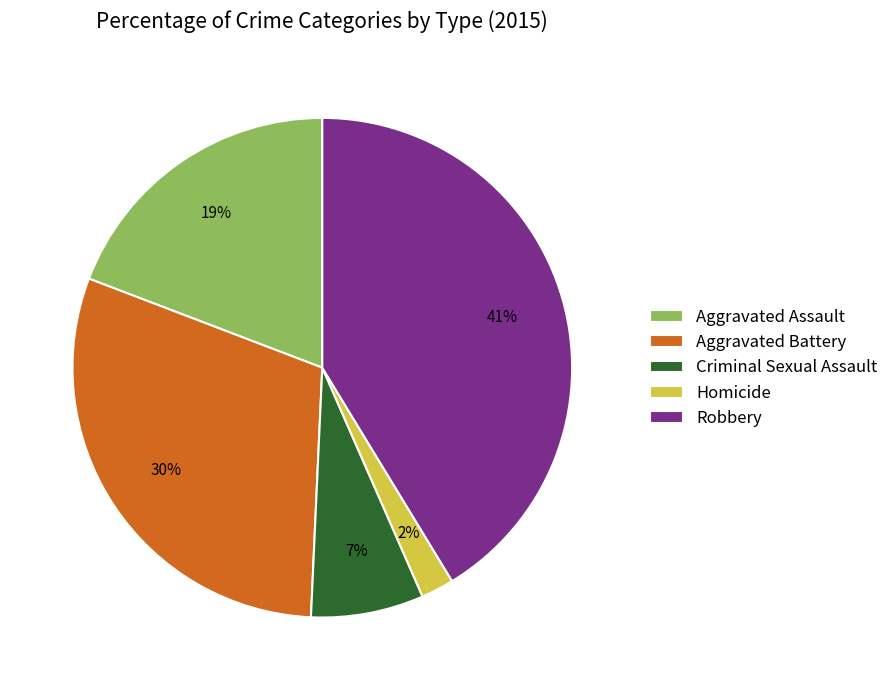

Which category has the biggest portion of the pie?

Robbery